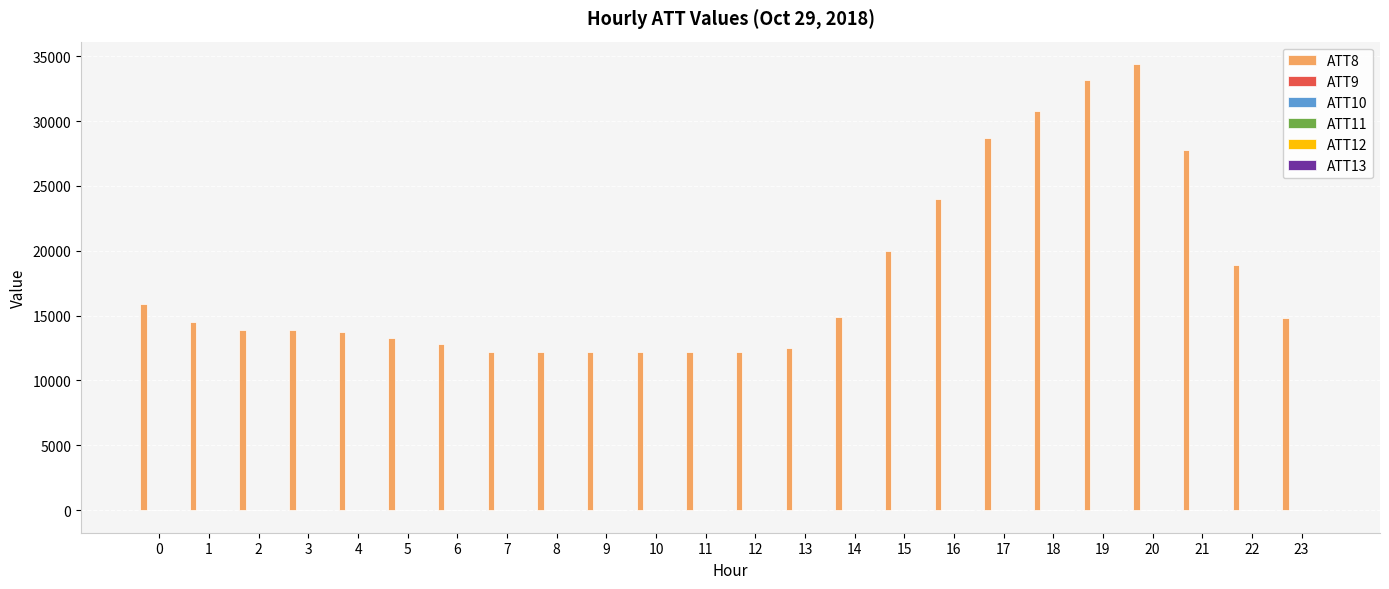

Count the number of data series in this chart.

6